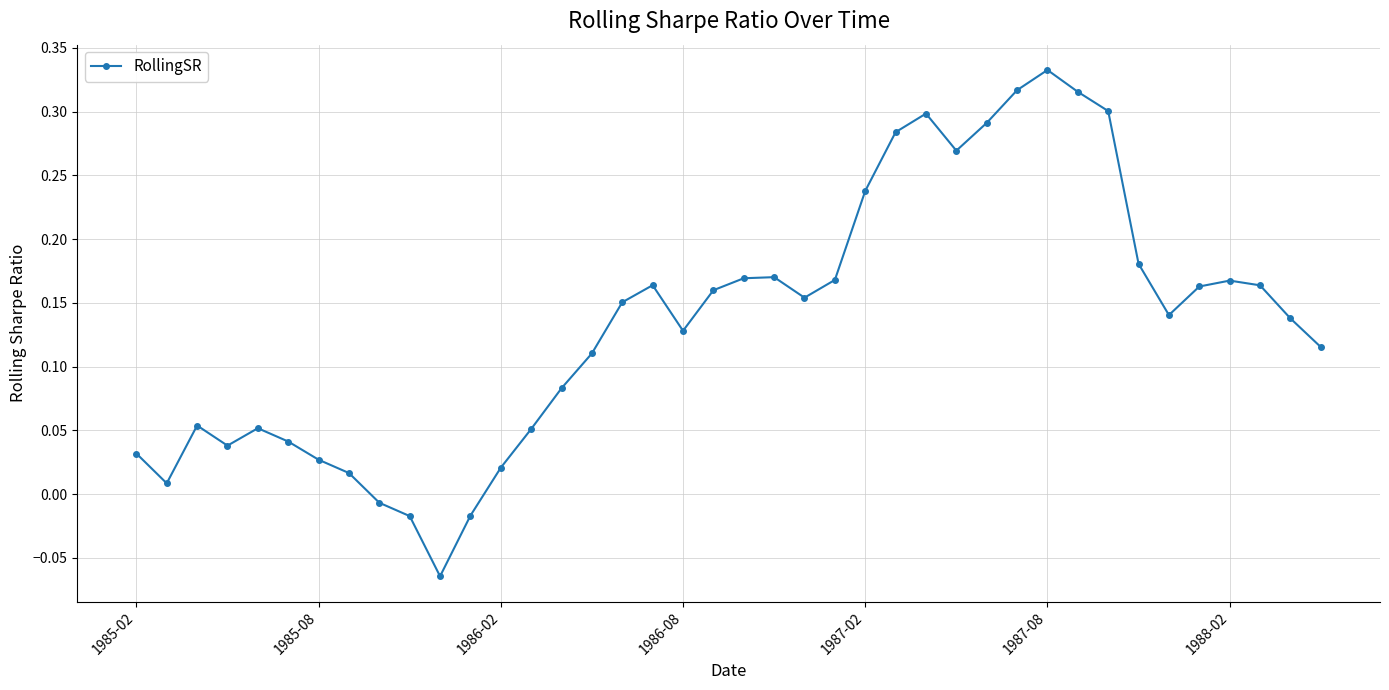

True or false: the data has more than 2 interior local peaks.

True